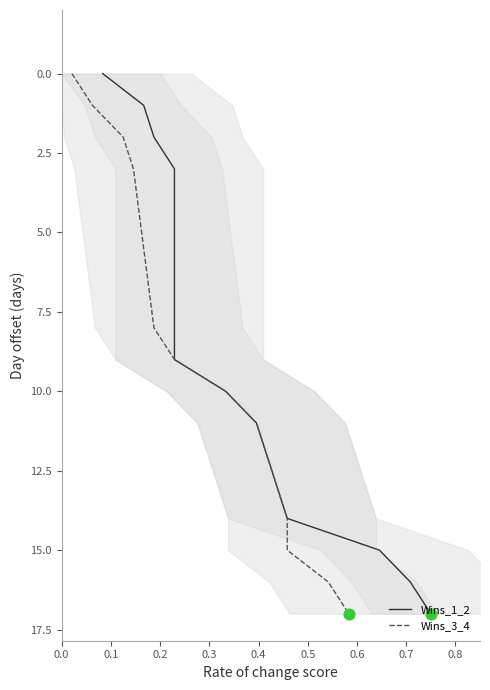

At how many categories does at least one series exceed 16?

1